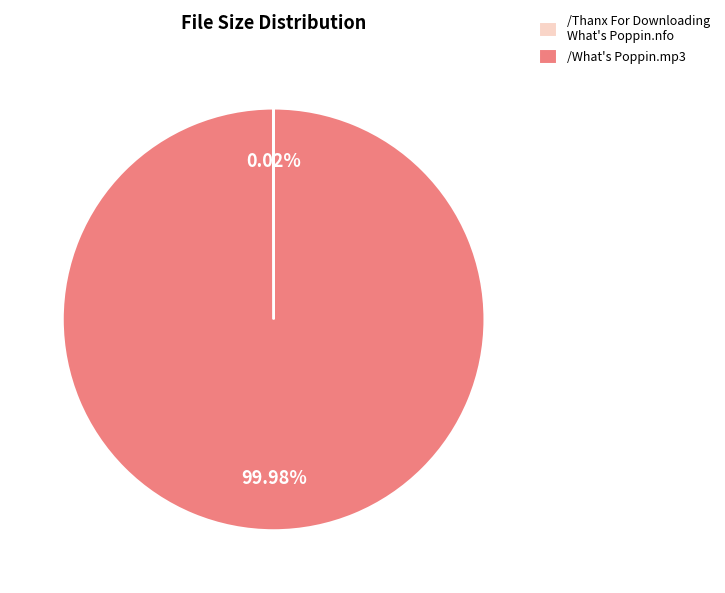

Which slice represents more than half of the pie?

/What's Poppin.mp3